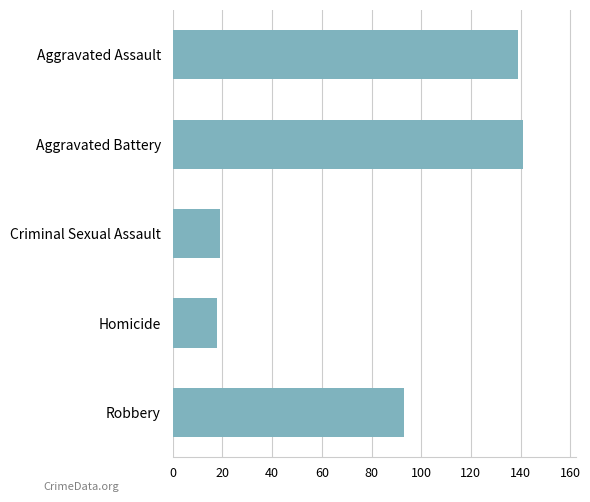

Between Aggravated Battery and Homicide, which is larger?

Aggravated Battery